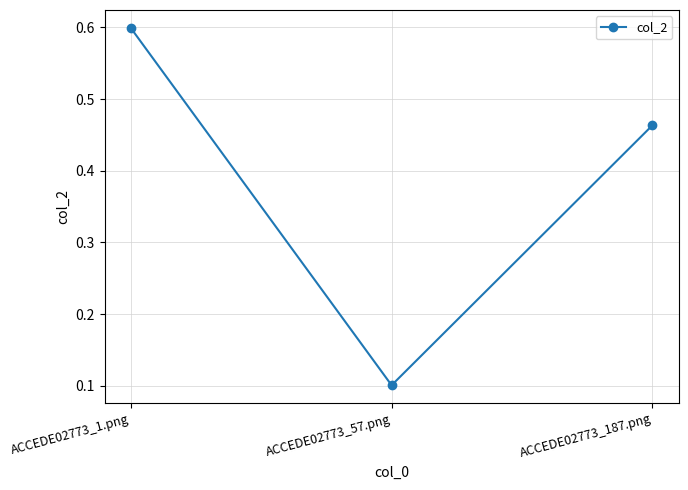

Which label corresponds to the smallest value in the chart?

ACCEDE02773_57.png